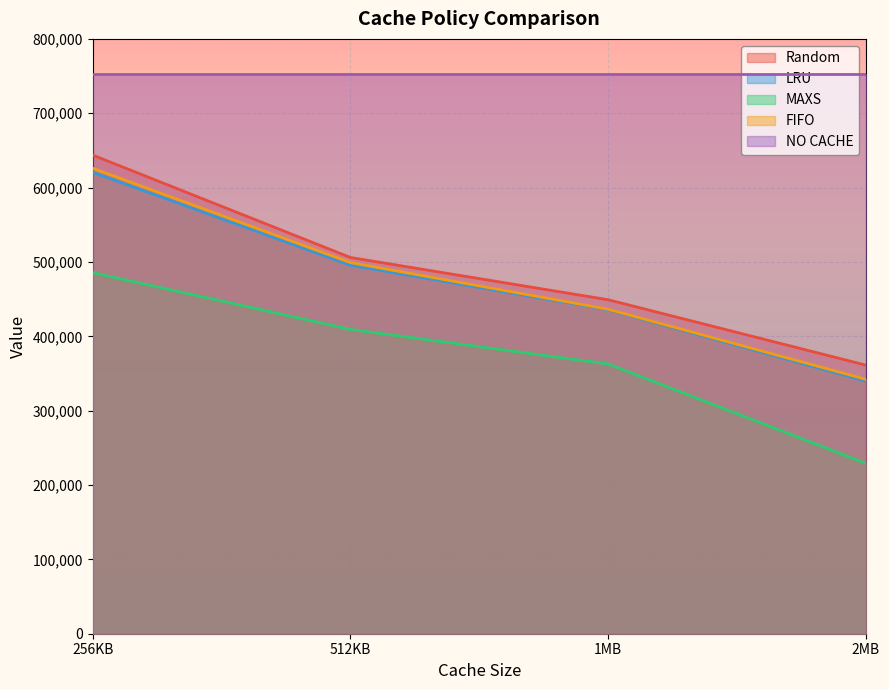

Does the chart display data point markers on the line(s)?

No